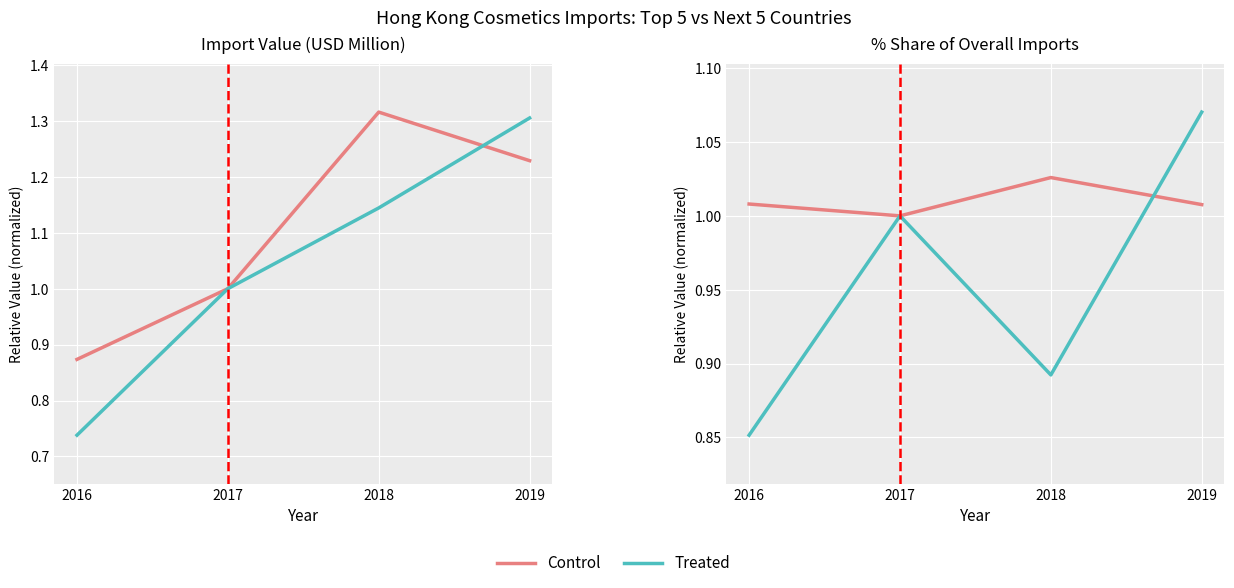

How many lines are shown in the chart?

2